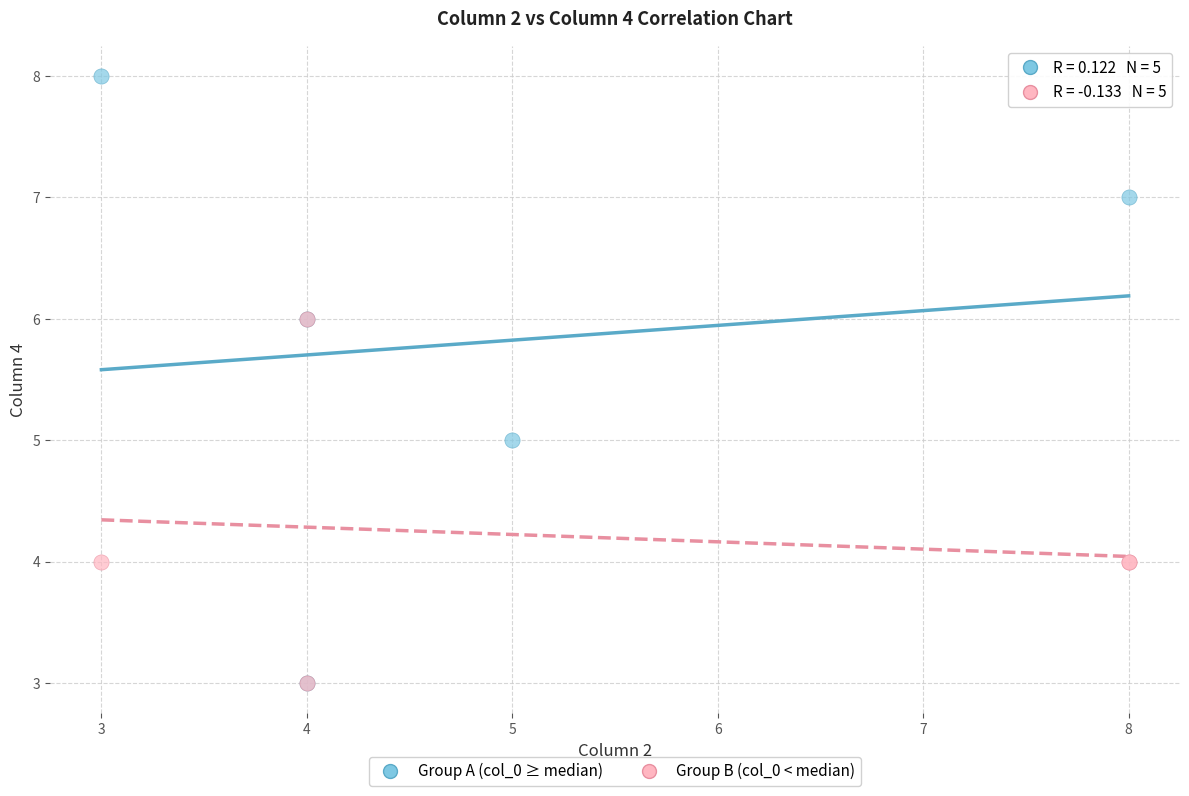

Which series reaches the maximum Y coordinate?

Group A (col_0 ≥ median)